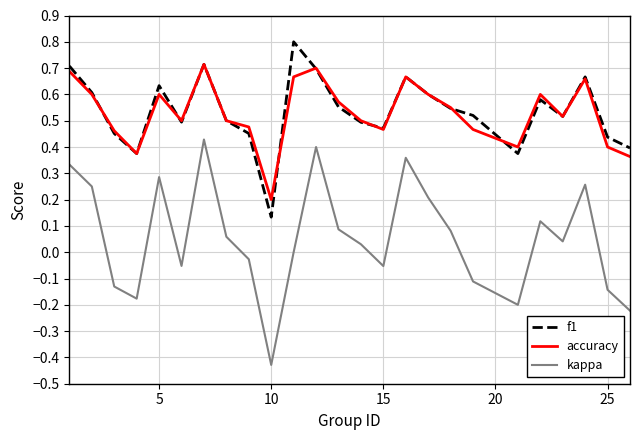

Which series has the largest range (max minus min)?

kappa